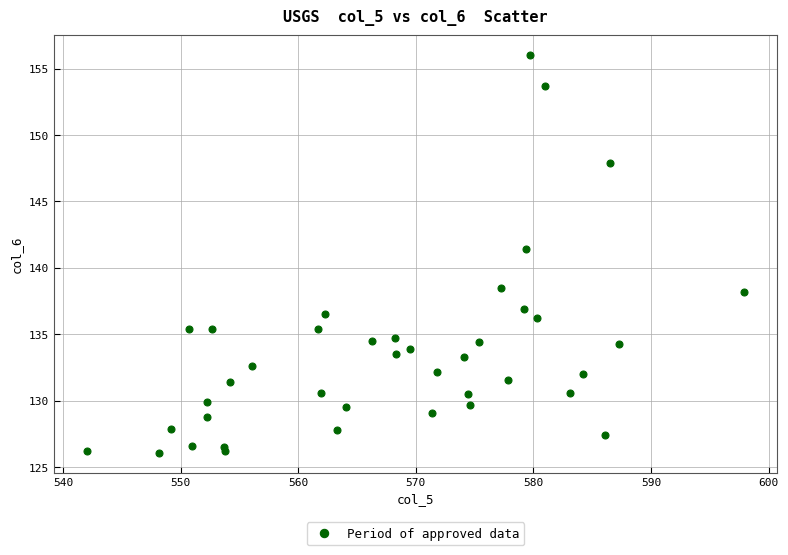

What Y value in the scatter plot is closest to 141?

141.4